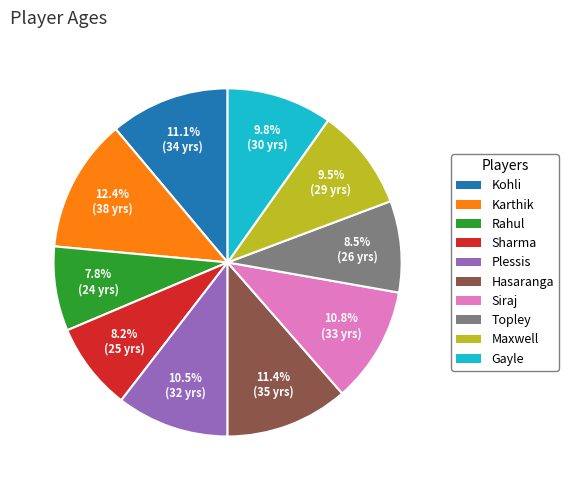

What is the ratio of the value at Siraj to the value at Karthik?

0.9